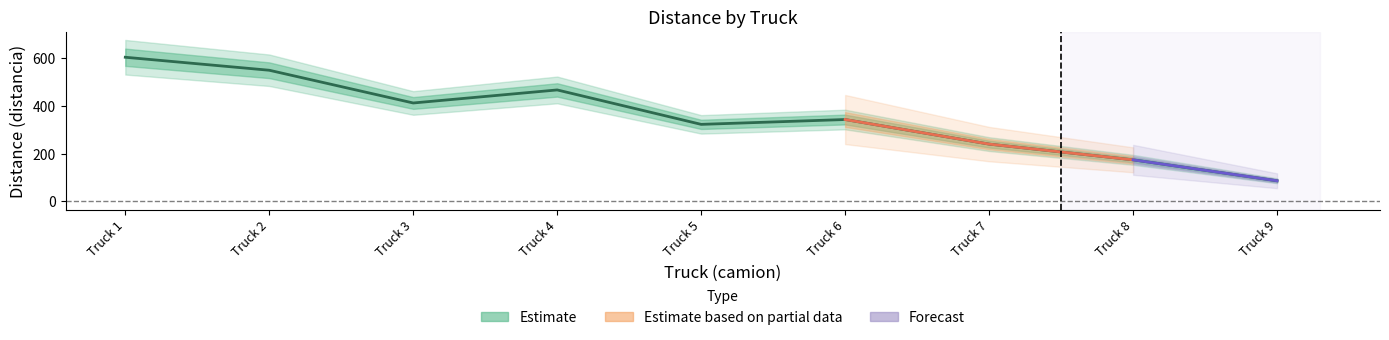

Is this an area chart (filled region under the line)?

No